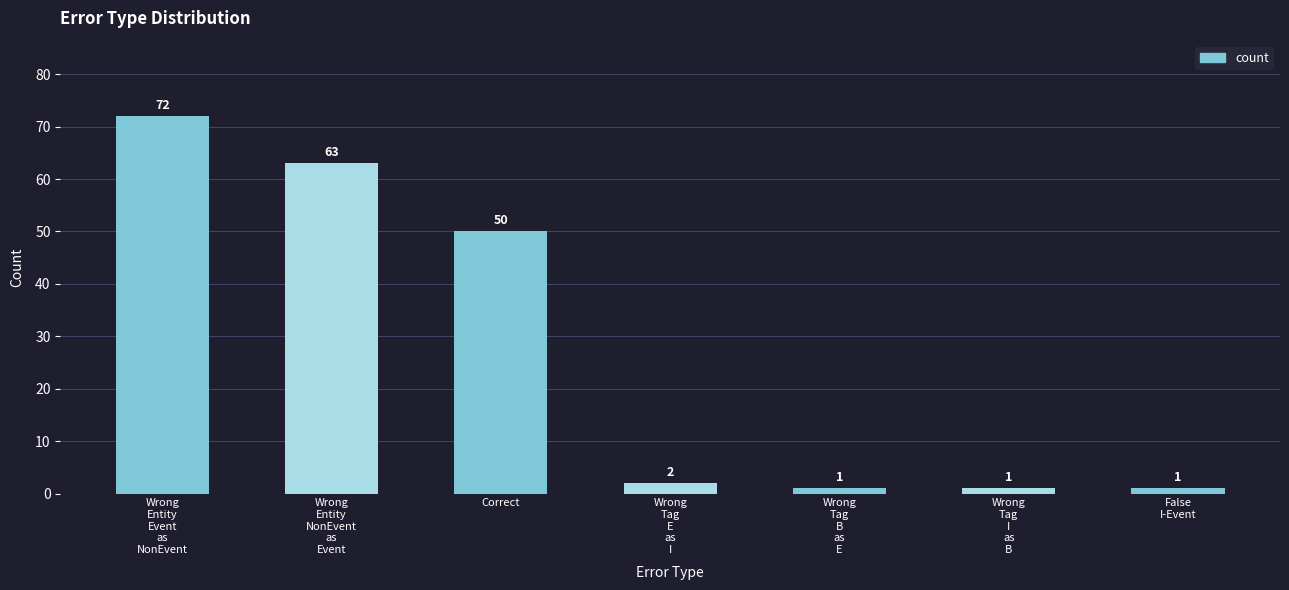

Where is the data nearest to the value 36?

Correct